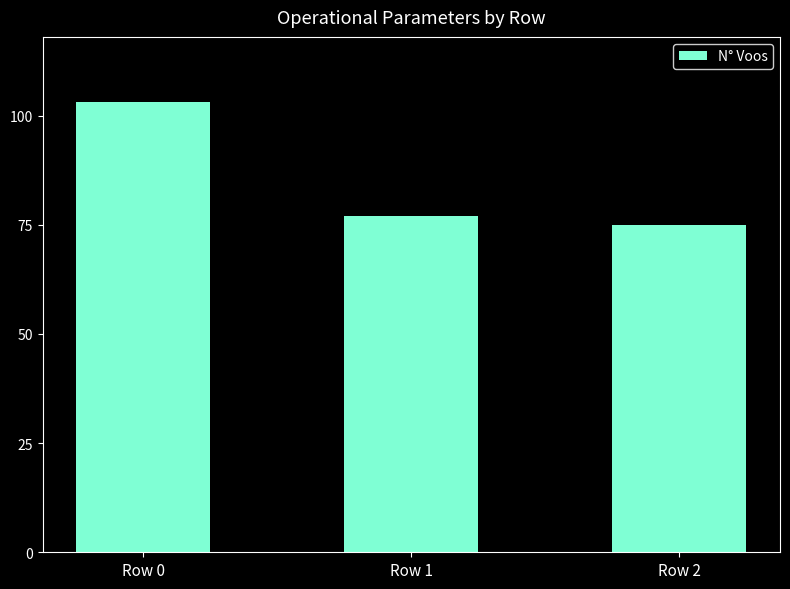

How many values are below 77?

1